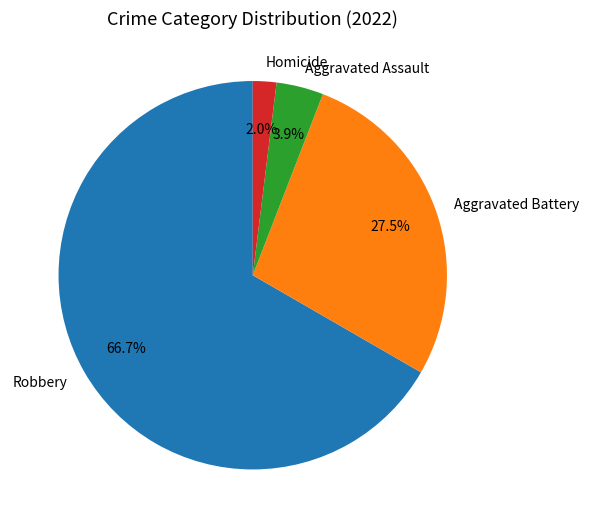

Does Robbery represent more than half of the total?

Yes